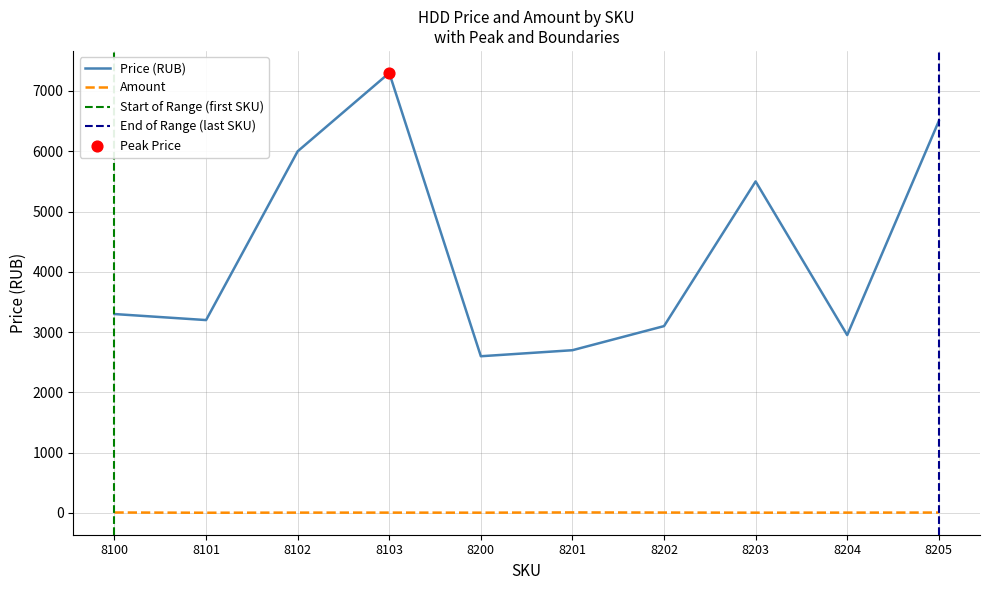

Which series reaches the minimum Y coordinate?

amount